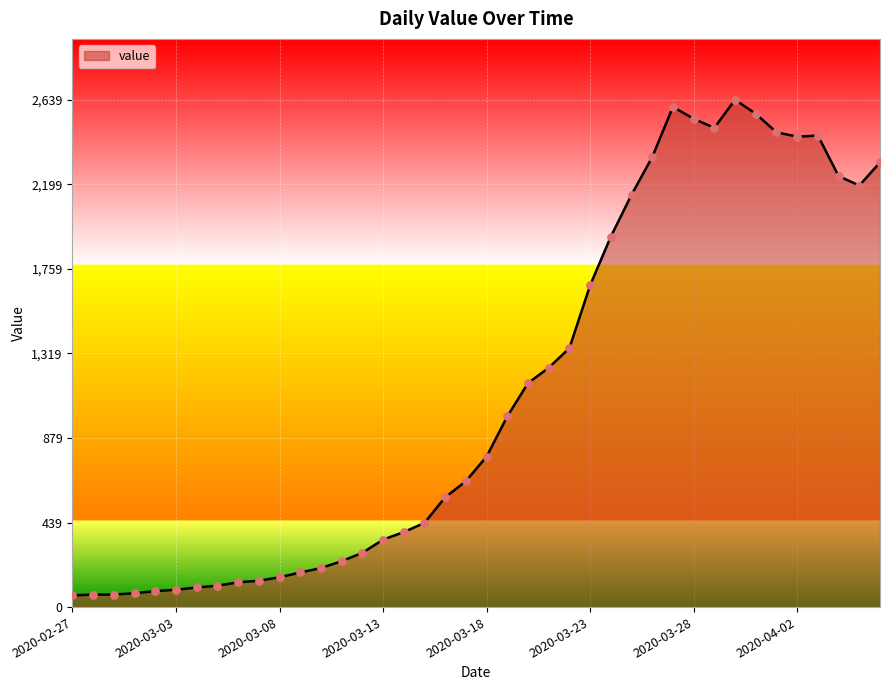

What is the difference between the maximum and minimum values?

2578